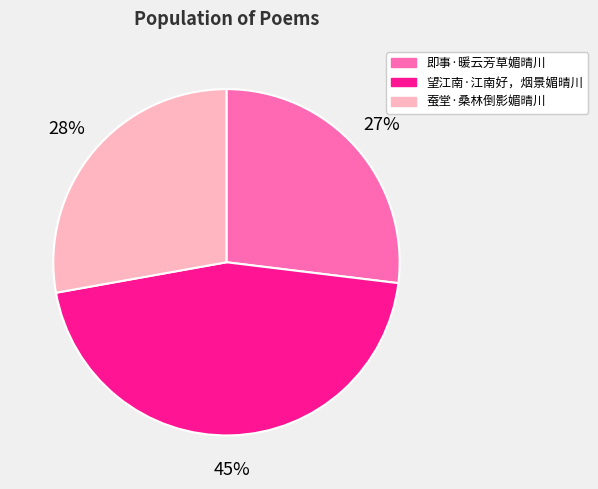

To the nearest percent, what is the difference between the 即事·暖云芳草媚晴川 and 蚕堂·桑林倒影媚晴川 slice percentages?

1%